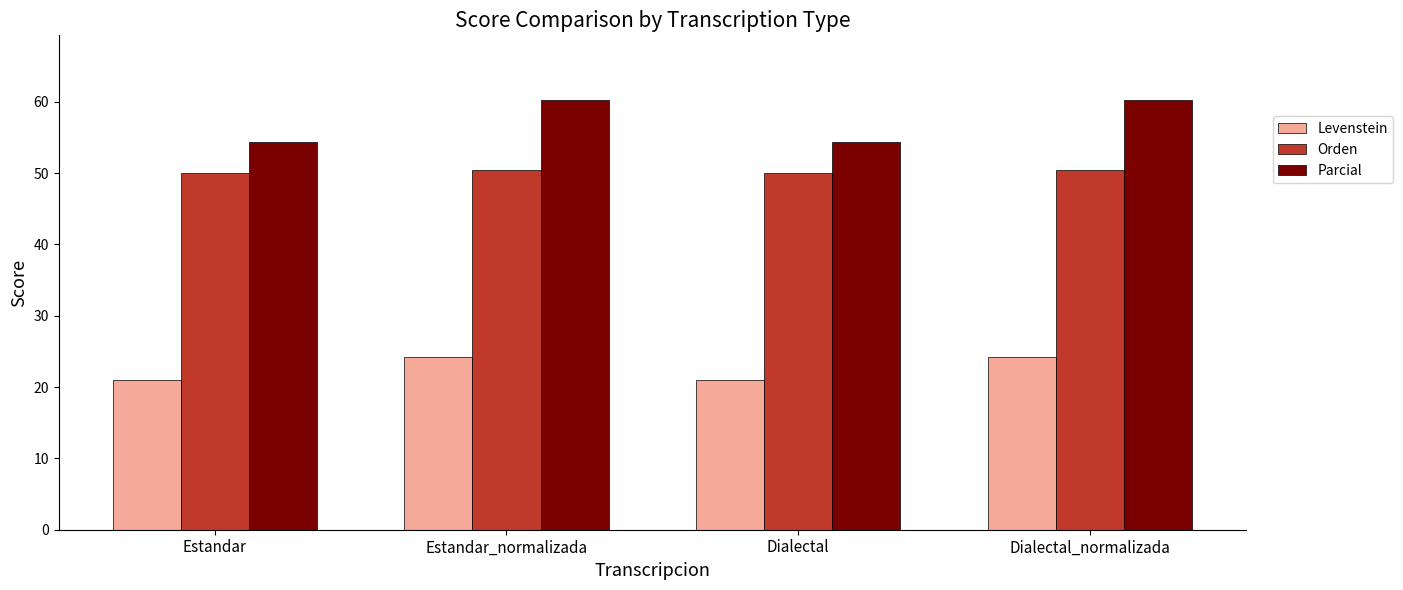

What is the value of the Parcial bar at the 1st from the left?

54.3